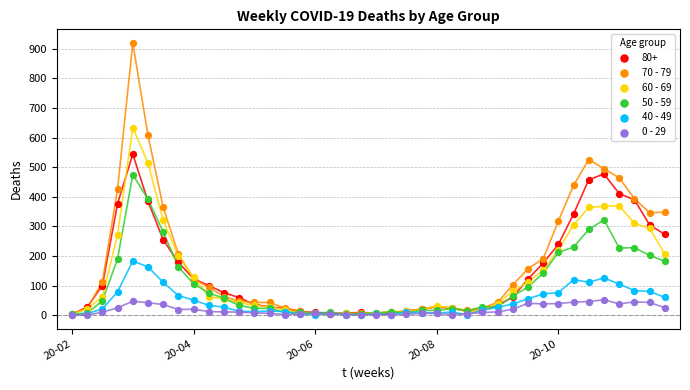

Which series reaches the maximum Y coordinate?

70 - 79